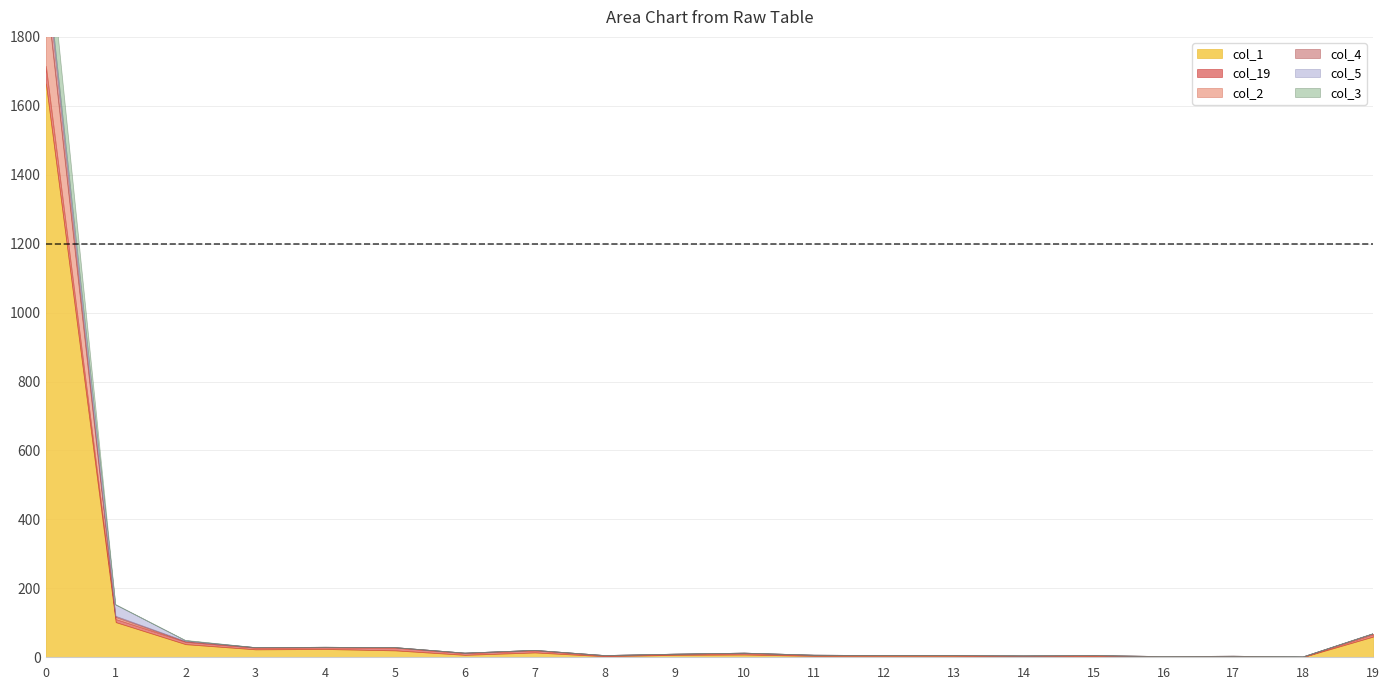

What is the sum of all col_2 values?

234